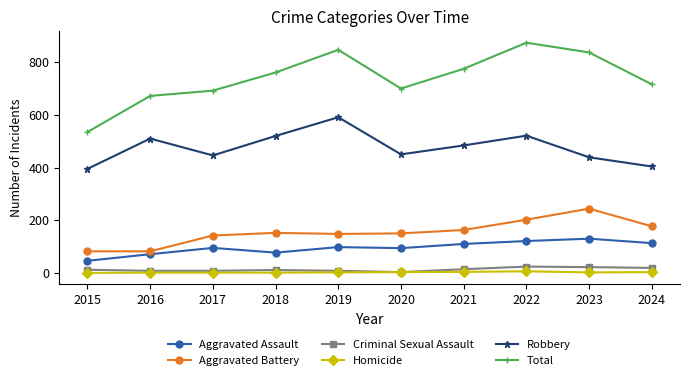

Which series has the largest total across all categories?

Total